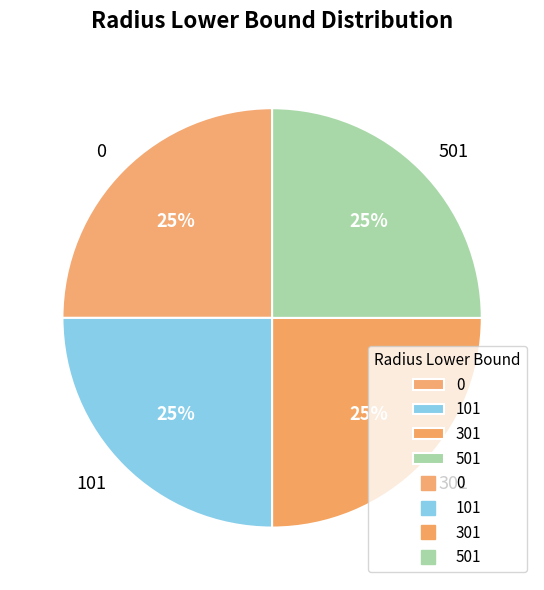

What is the ratio of the value at 101 to the value at 501?

1.0